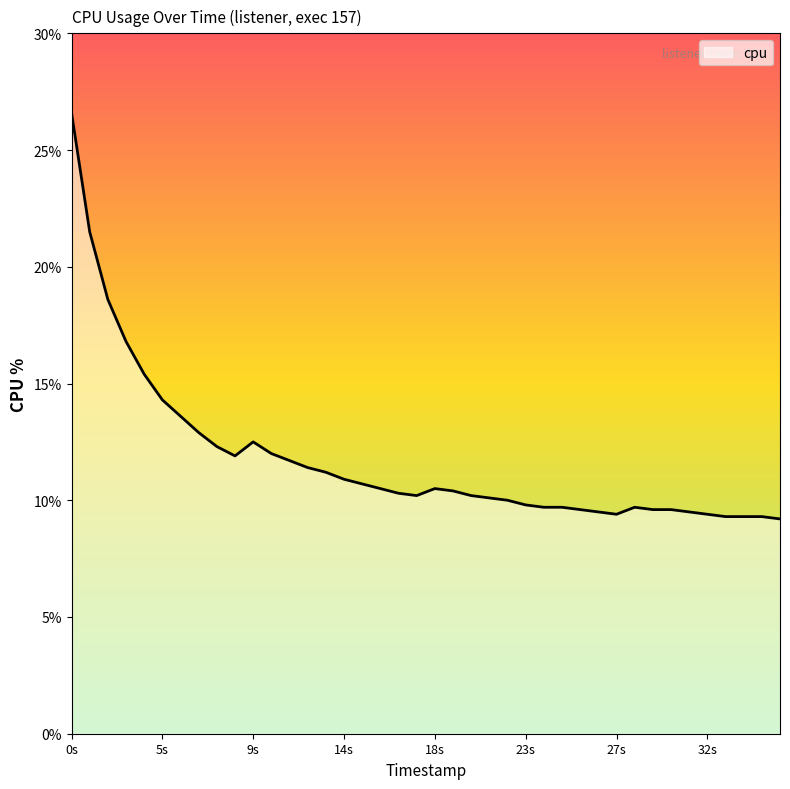

What is the maximum value shown in the chart?

26.6